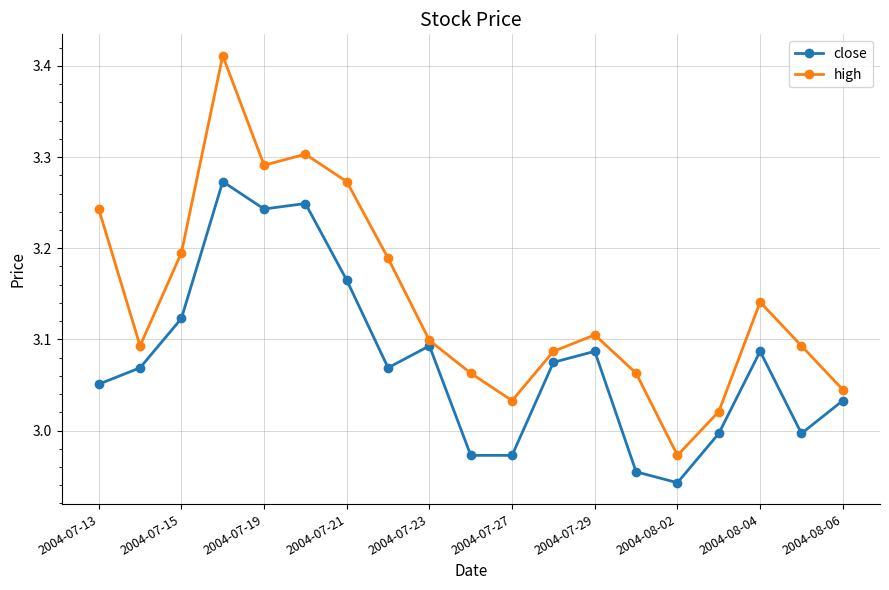

List the series in order of their peak value, highest first.

high, close